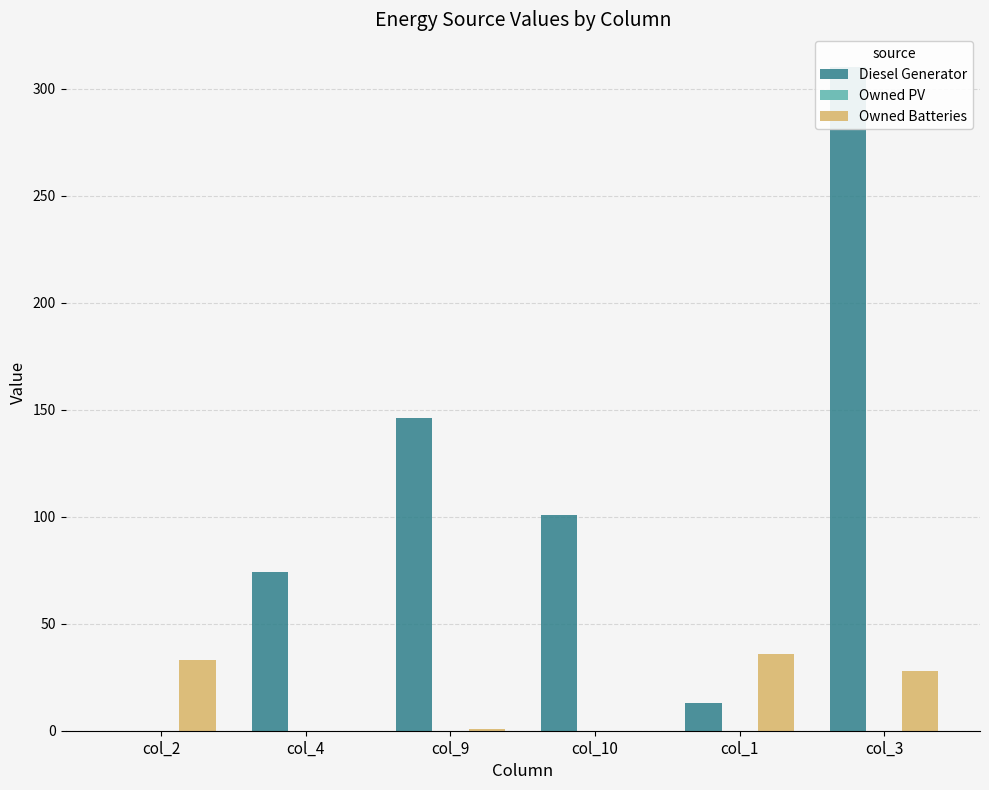

What is the difference between the maximum and minimum values in the Diesel Generator series?

310